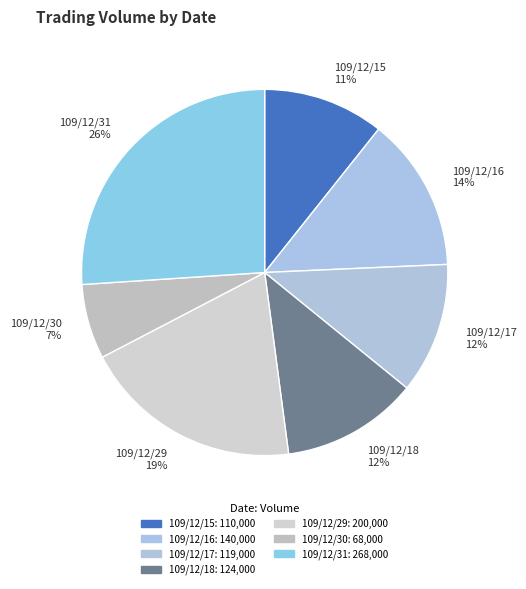

Do 109/12/18 and 109/12/17 together represent more than half of the pie?

No